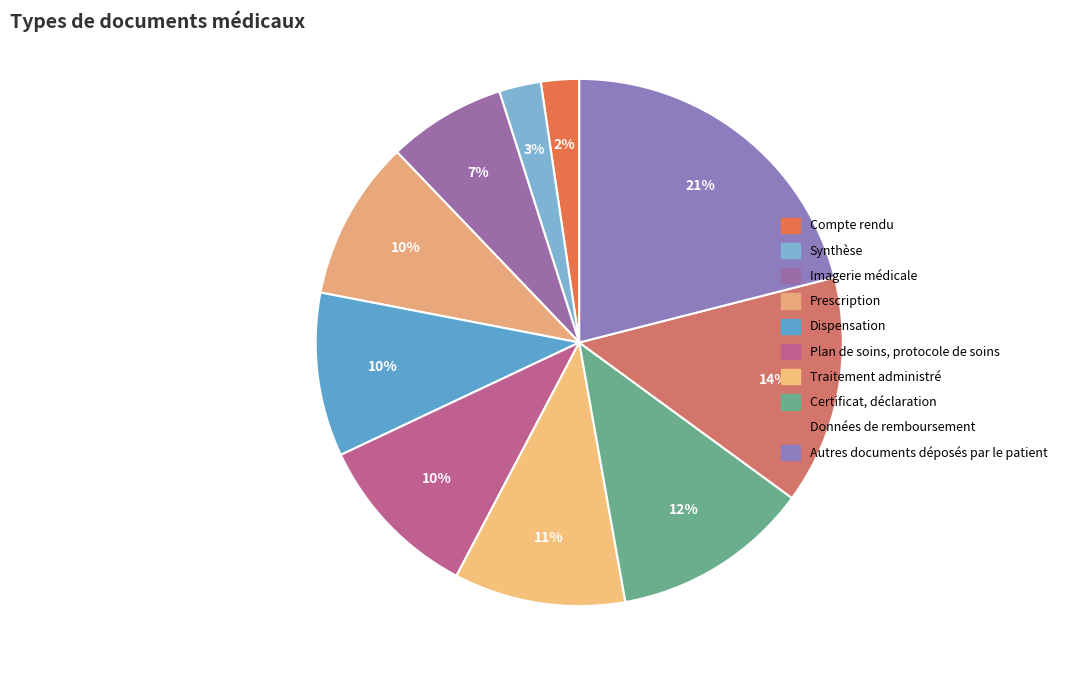

To the nearest percent, what is the difference between the Imagerie médicale and Plan de soins, protocole de soins slice percentages?

3%